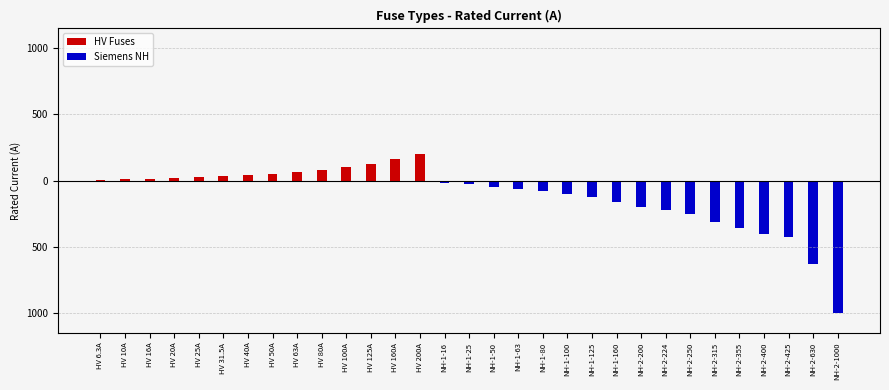

Reading left to right, list all the values displayed in this chart.

HV Fuses: 6.3	10.0	16.0	20.0	25.0	31.5	40.0	50.0	63.0	80.0	100.0	125.0	160.0	200.0	0.0	0.0	0.0	0.0	0.0	0.0	0.0	0.0	0.0	0.0	0.0	0.0	0.0	0.0	0.0	0.0	0.0
Siemens NH: 0.0	0.0	0.0	0.0	0.0	0.0	0.0	0.0	0.0	0.0	0.0	0.0	0.0	0.0	-16.0	-25.0	-50.0	-63.0	-80.0	-100.0	-125.0	-160.0	-200.0	-224.0	-250.0	-315.0	-355.0	-400.0	-425.0	-630.0	-1000.0